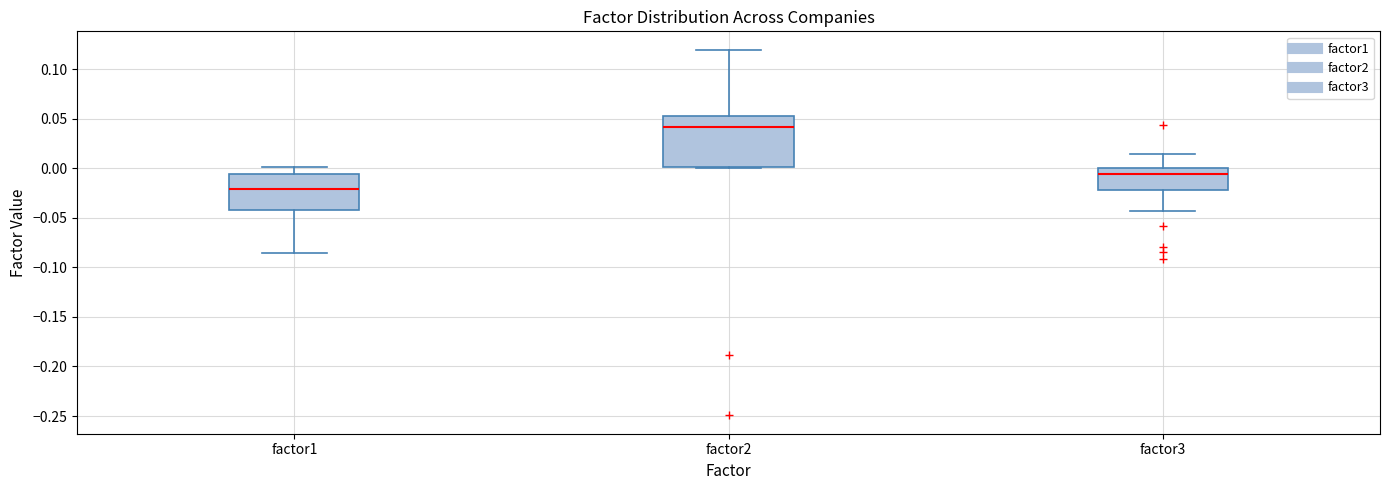

Reading left to right, transcribe this box plot: for each box, give where its median line is, the range the box spans, and where its two whiskers end, as read against the y-axis. The values are not printed on the chart, so give them approximately, as read against the axis.

factor1: median -0.020, box -0.040 to -0.005, whiskers -0.085 to 0.000
factor2: median 0.040, box 0.000 to 0.055, whiskers 0.000 to 0.120
factor3: median -0.005, box -0.020 to 0.000, whiskers -0.045 to 0.015